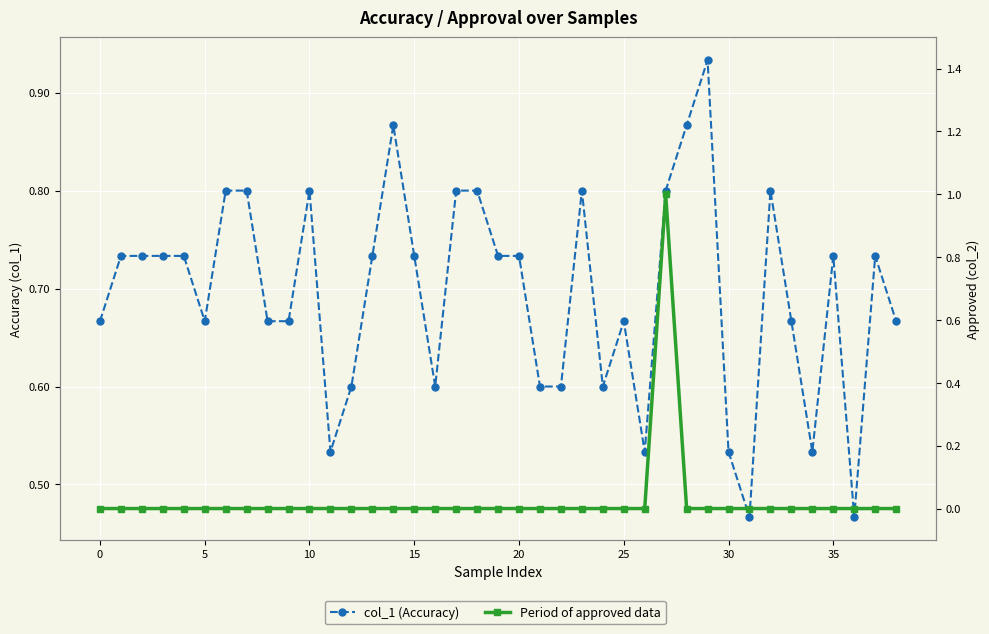

At how many categories does at least one series exceed 0?

39